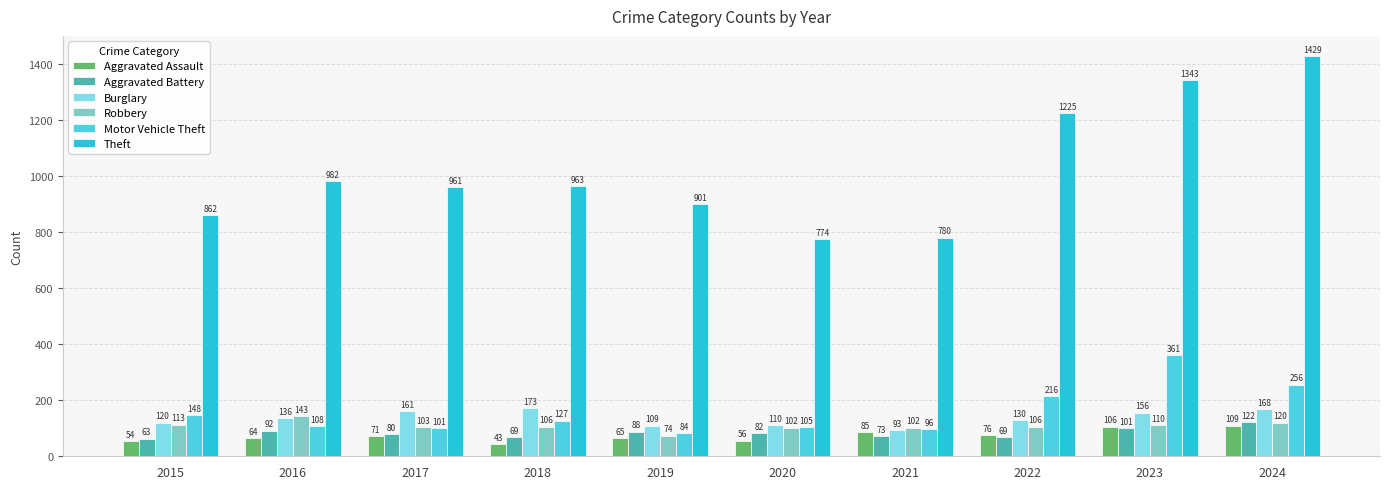

What is the difference between the highest and lowest values at 2023?

1242